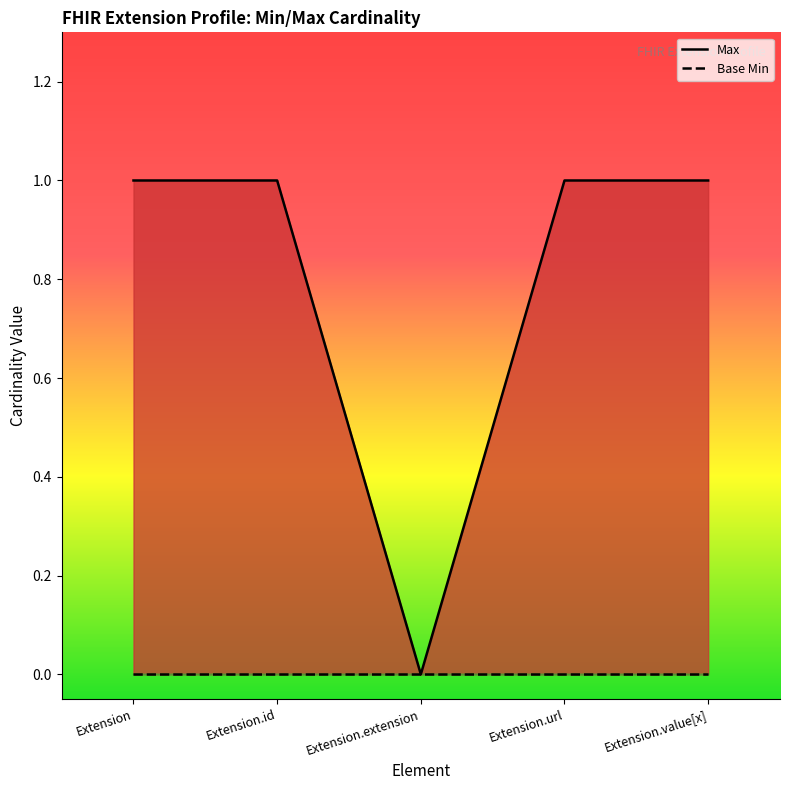

What is the sum of the values at Extension.id and Extension.url?

2